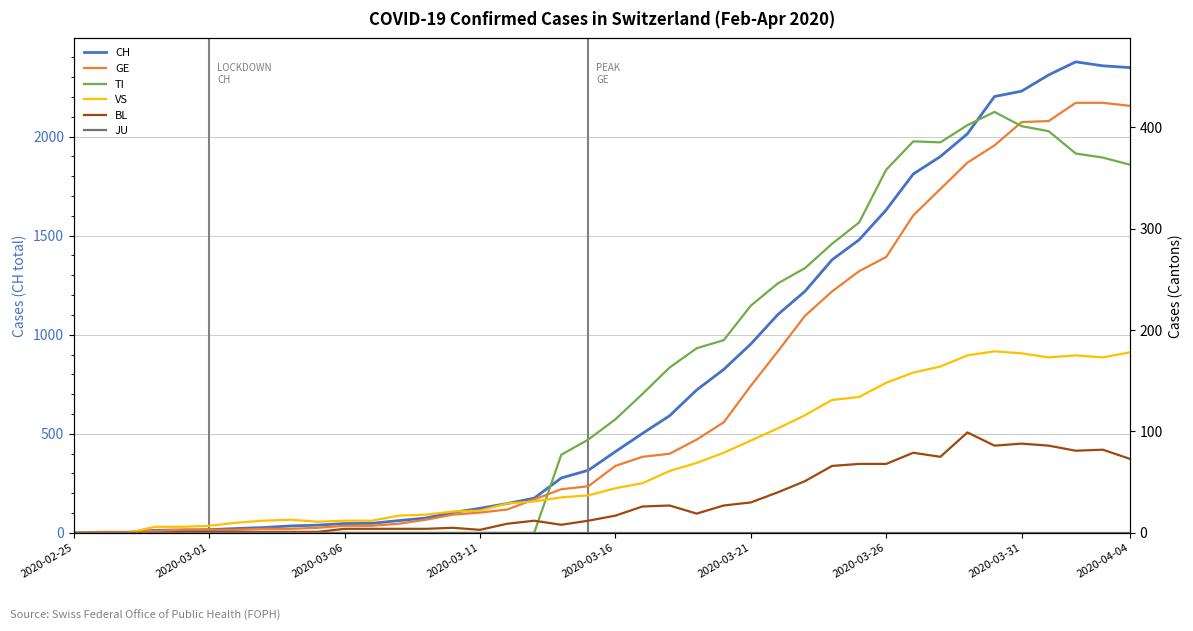

Where does the TI series first go above 112?

21